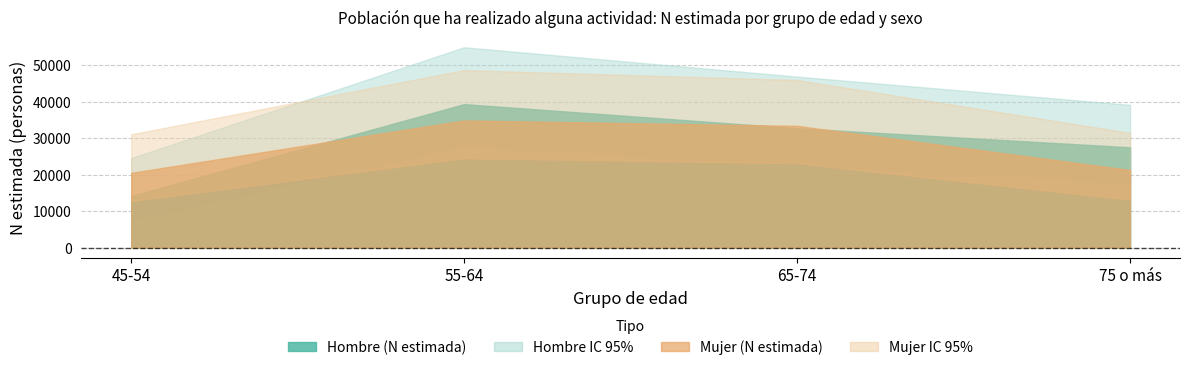

True or false: Hombre IC sup has a value of 24538 at 45-54.

True